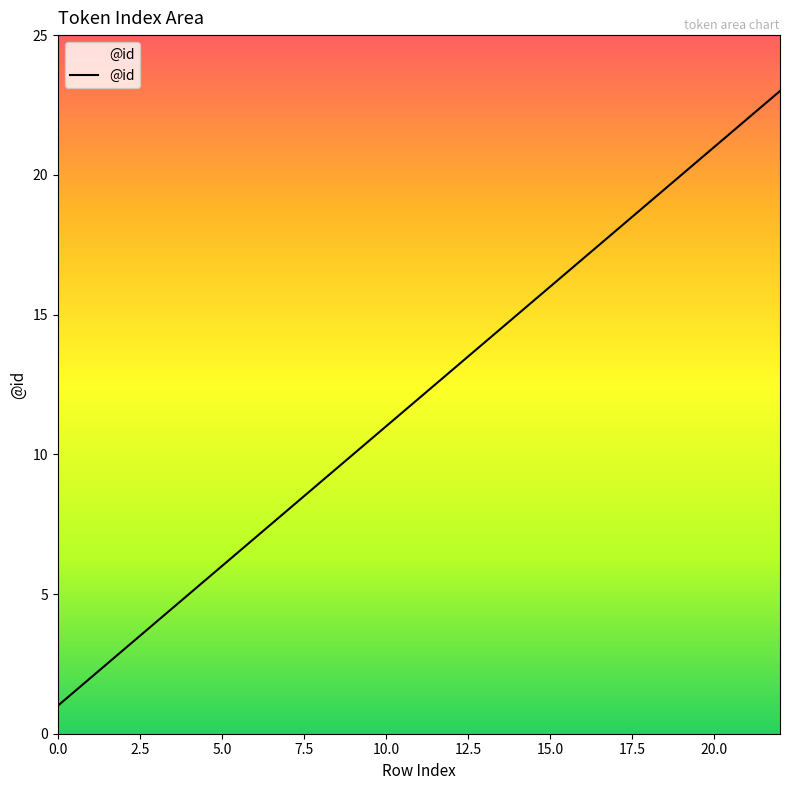

What is the difference between the maximum and minimum values?

22